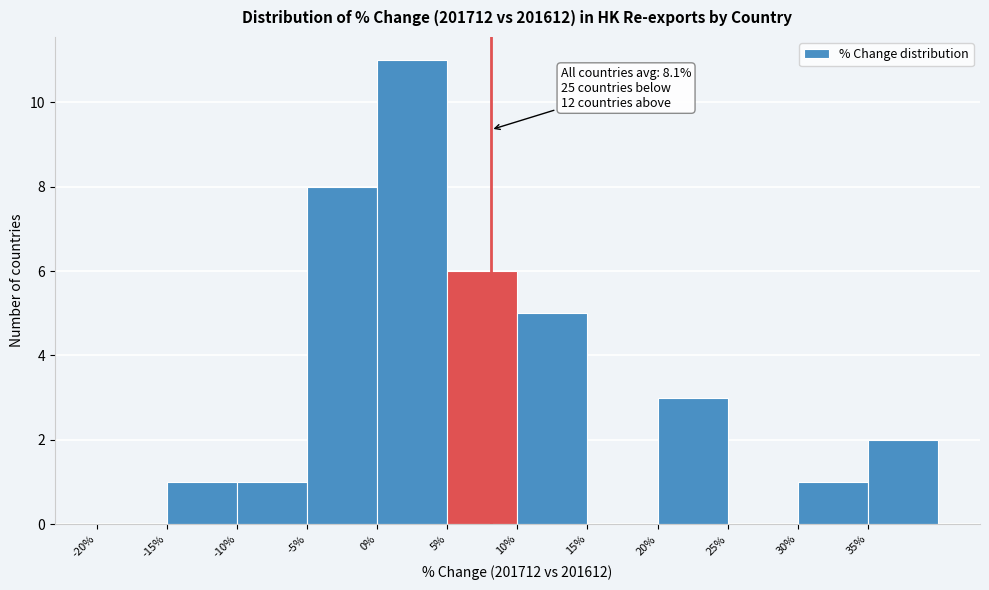

Which range on the x-axis has the tallest bar?

0 to 5